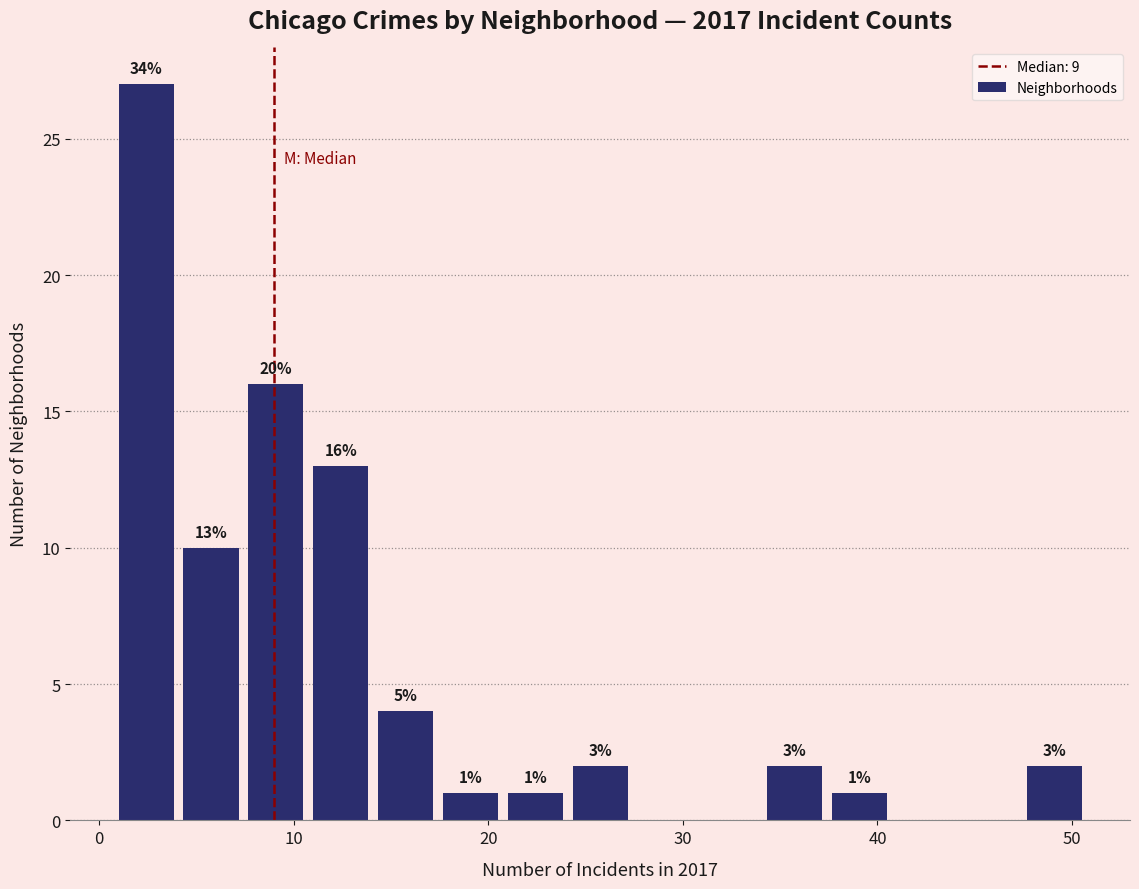

Around what value on the x-axis is the tallest bar? Give the approximate position of its centre, as read against the axis.

2